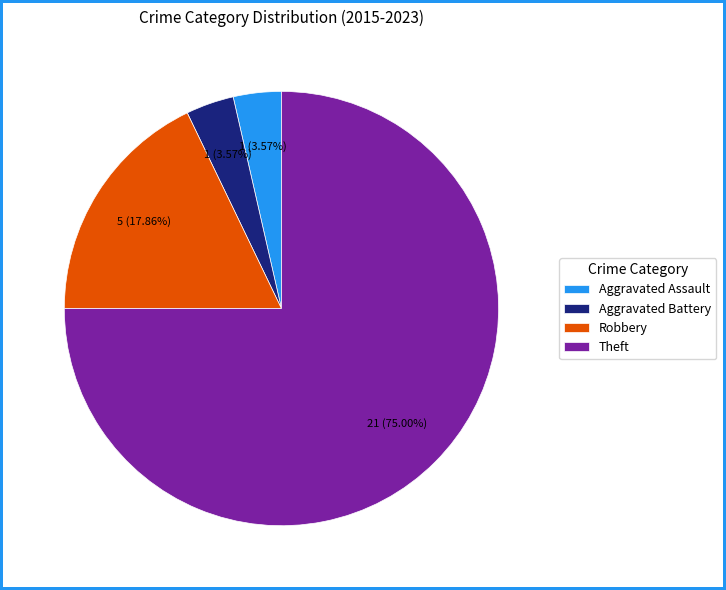

Is it true that Robbery is 32% of the pie?

False